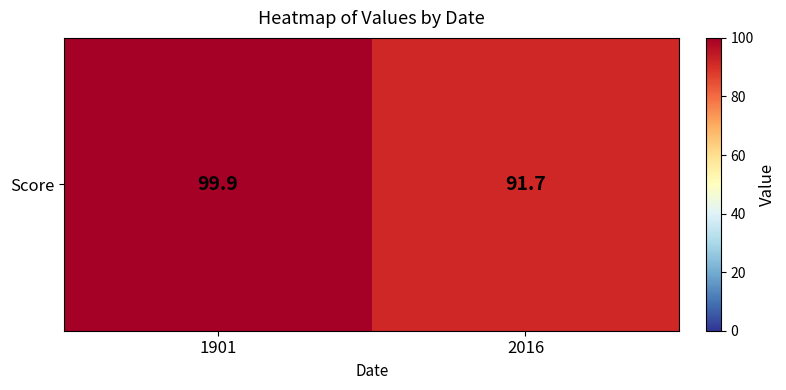

How many values exceed 99?

1